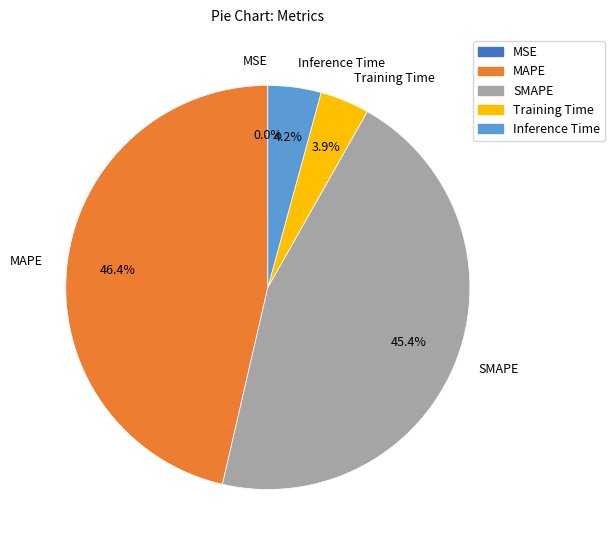

Between Inference Time and MAPE, which is larger?

MAPE